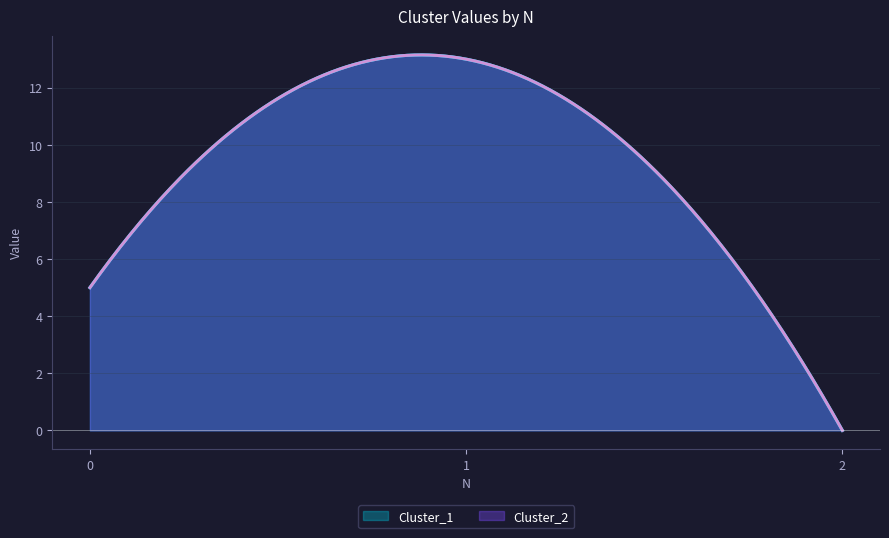

Rank the series at 2 from highest to lowest value.

Cluster_1, Cluster_2